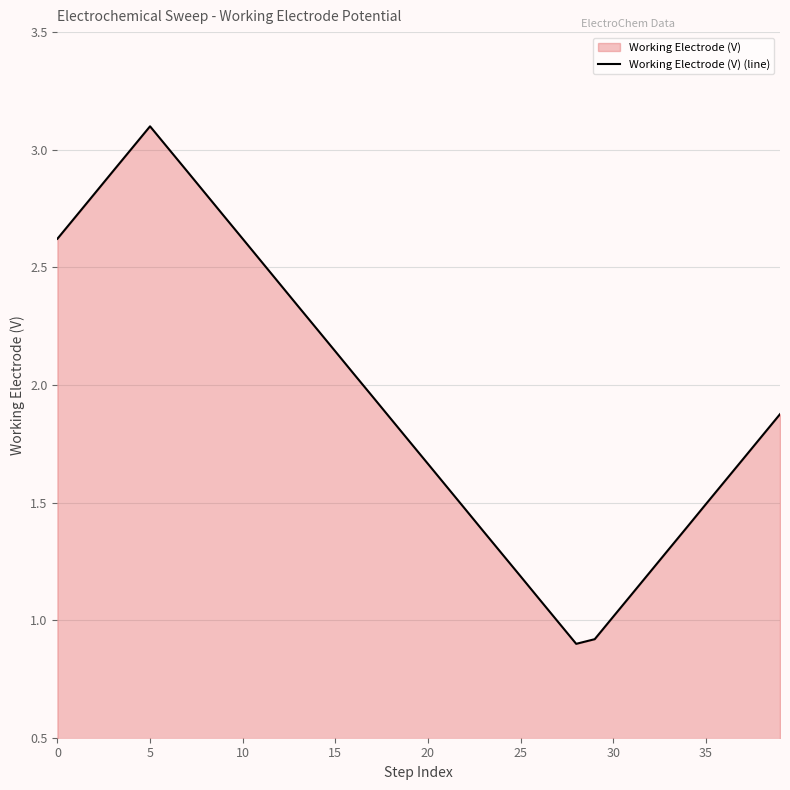

Does the chart display data point markers on the line(s)?

No